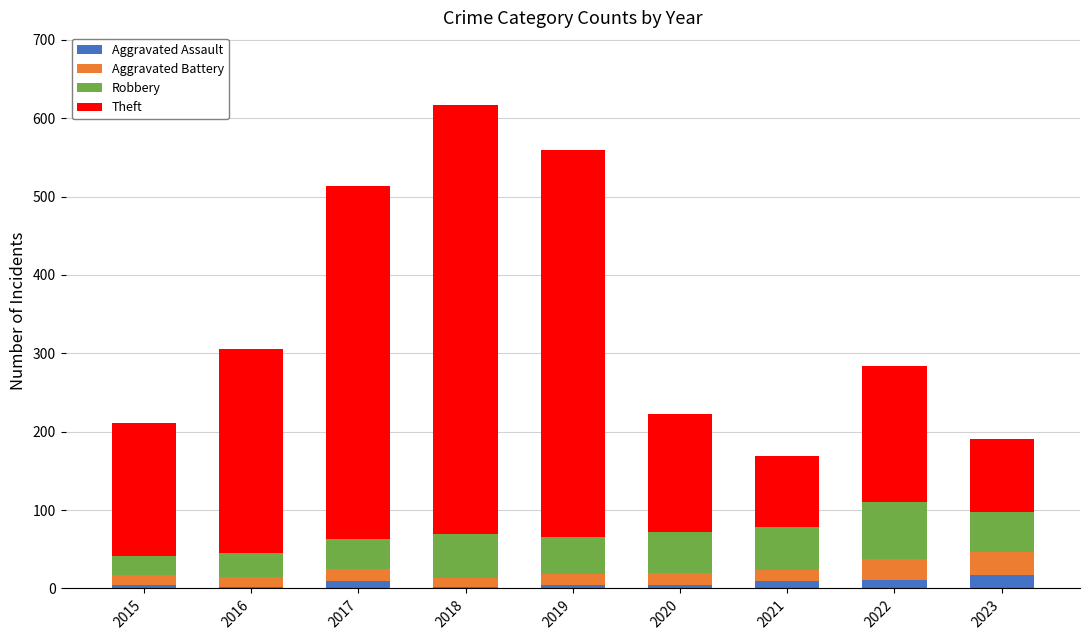

What is the total value across all series at 2023?

191